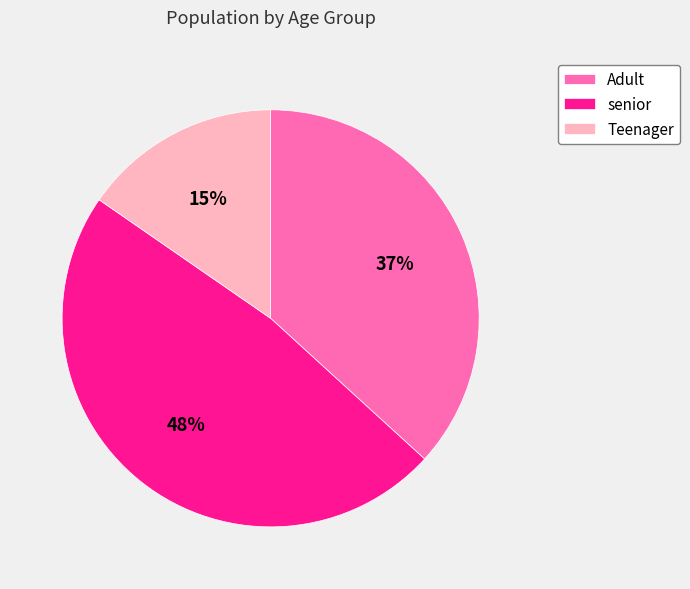

To the nearest percent, what is the average slice percentage?

33%